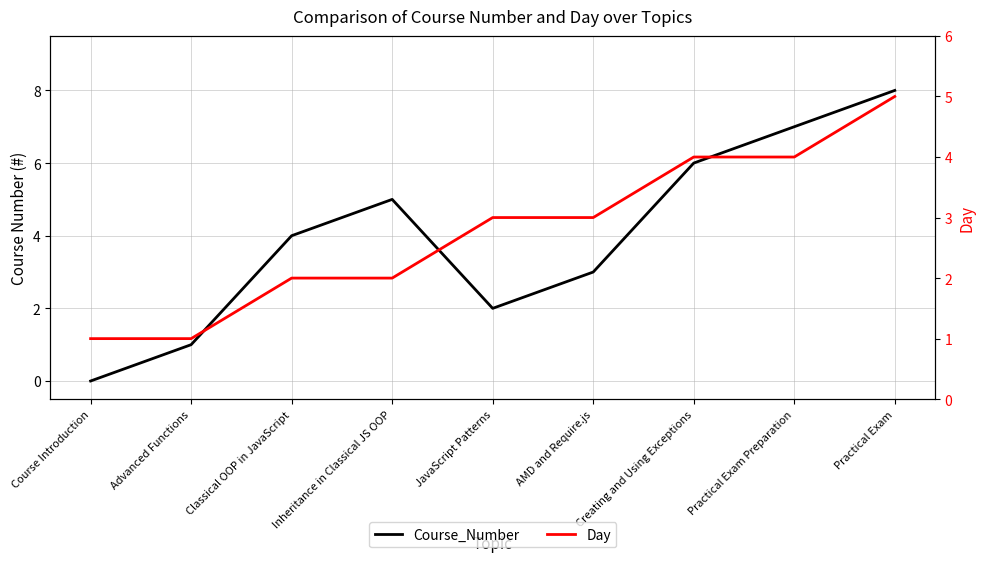

Which series changed the most between Course Introduction and Creating and Using Exceptions?

Course_Number